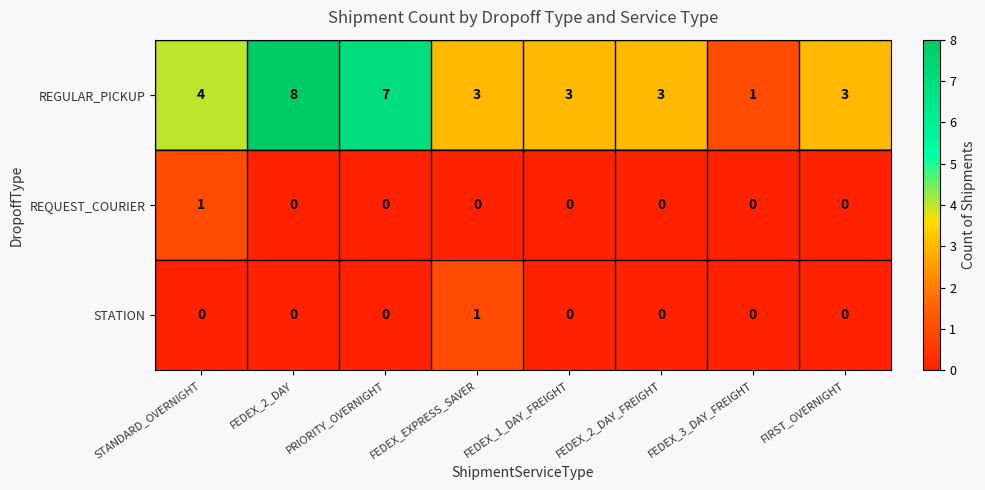

Which series has the largest range (max minus min)?

REGULAR_PICKUP